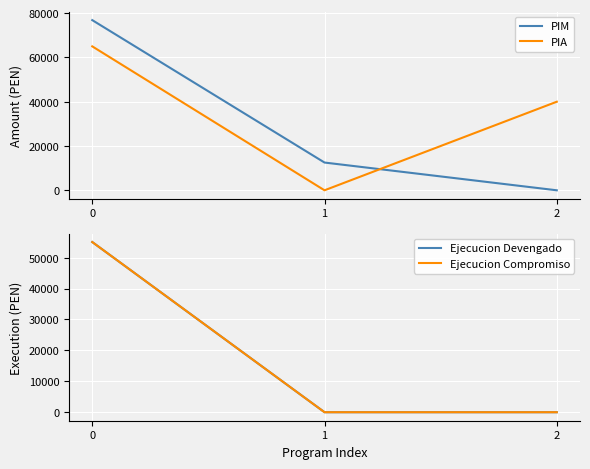

The value of PIM at 2 is 0. True or false?

True